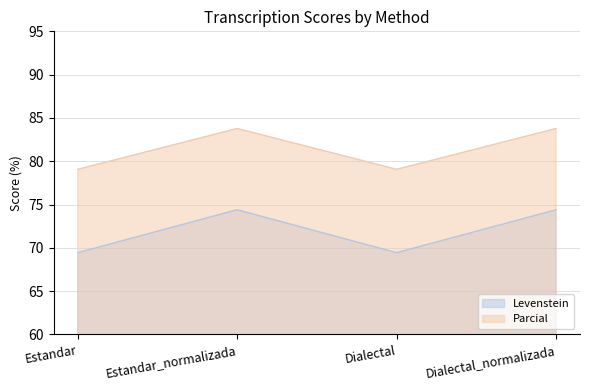

Read the Parcial value at Estandar.

79.1